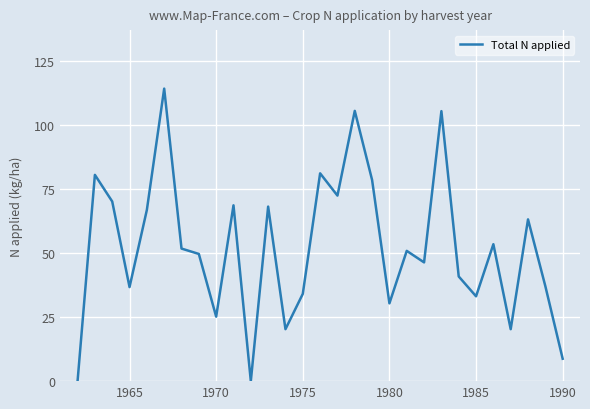

What is the maximum value shown in the chart?

114.3